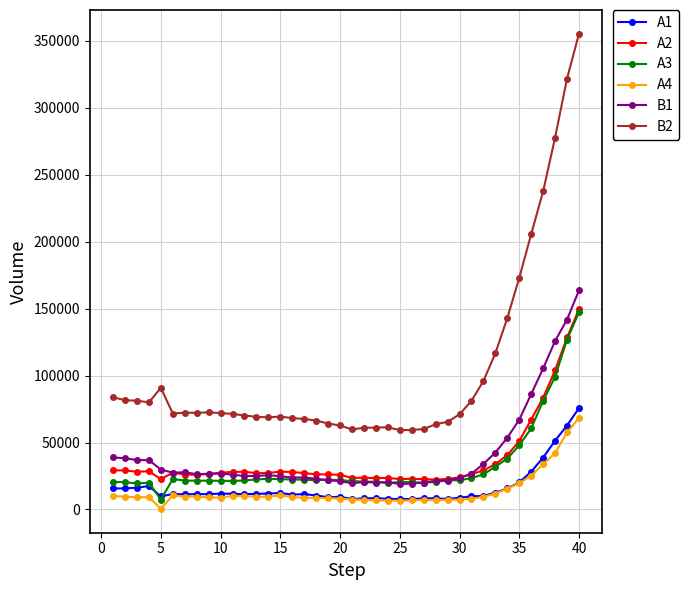

How many data points in A4 are less than 9327?

20